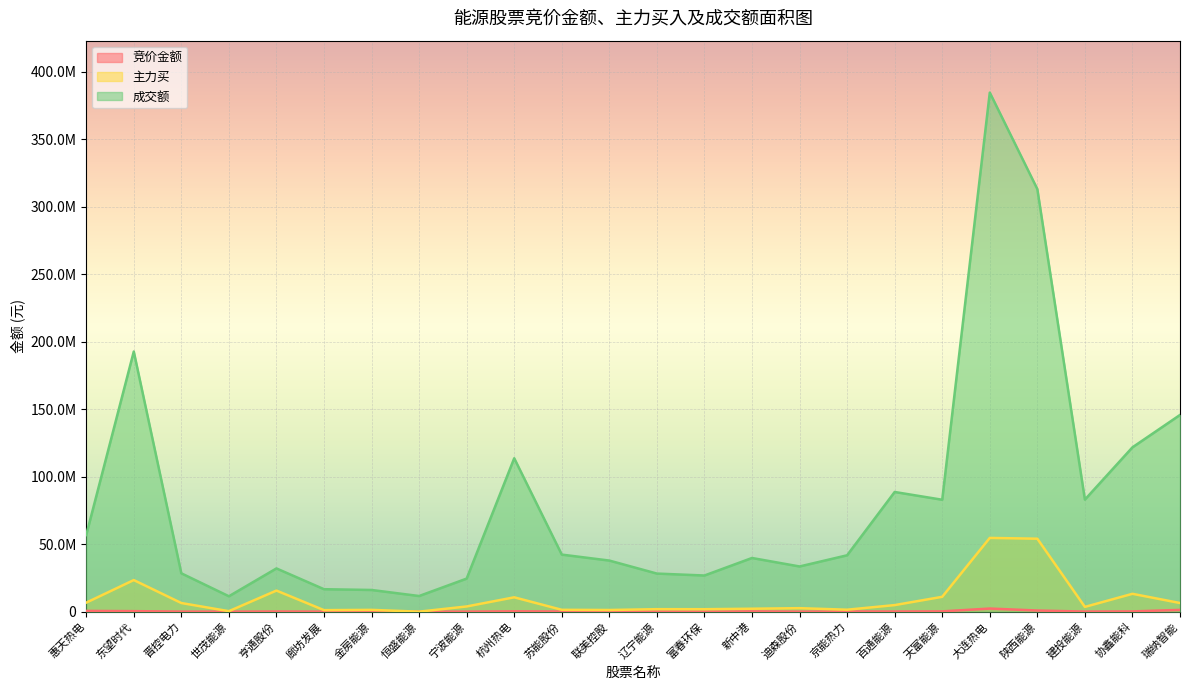

Reading left to right, extract all data points from this chart.

竞价金额: 557001	377844	38319	8742	113096	17340	37590	1868	18150	245799	97902	122484	62418	21838	210160	0	142590	102180	205821	2302752	838728	56856	181584	1303432
主力买: 6660461	23390409	6389517	352835	15611686	1118855	1317963	0	3846436	10623850	1365875	1226823	1839534	1815956	2170326	2585678	1443398	4855113	10994378	54608094	54022284	3526688	13215789	6398754
成交额: 56710721	192633350	28392838	11398316	32015470	16623436	16058289	11581659	24482474	113593400	42255392	37834027	28200169	26766709	39743922	33464777	41745216	88627056	82877250	384429023	312964239	82975901	121694504	145676985